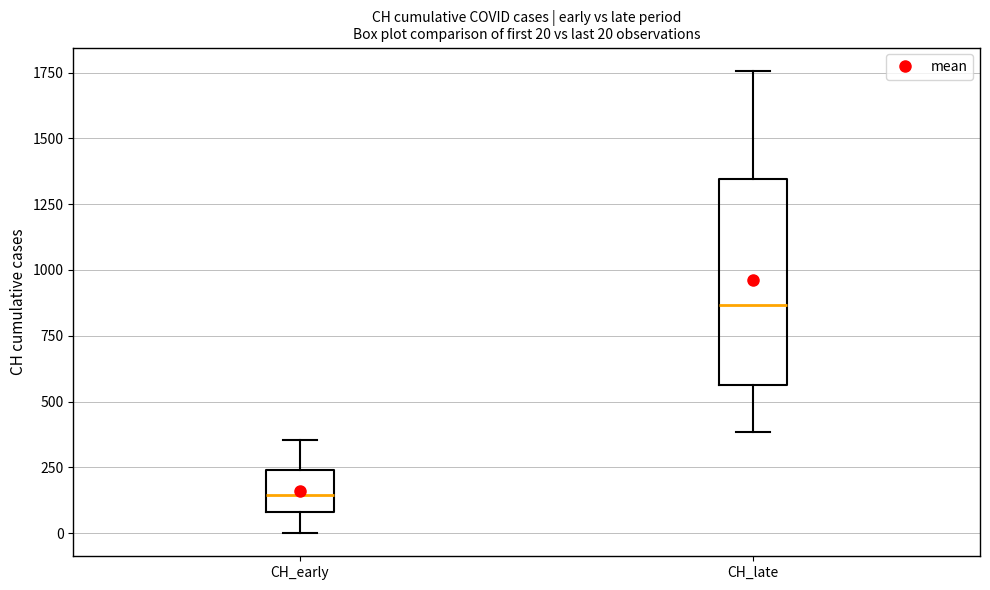

Which box is the tallest, from its lower edge to its upper edge?

CH_late